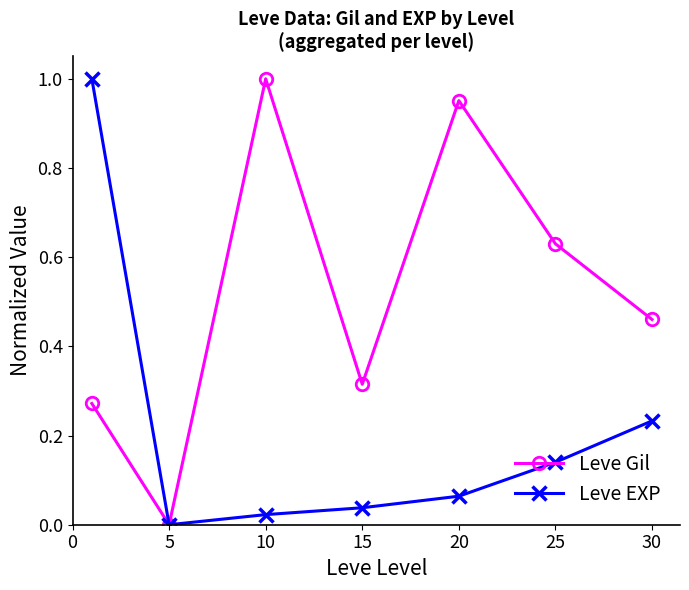

Rank the series by their average value, from highest to lowest.

Leve Gil, Leve EXP